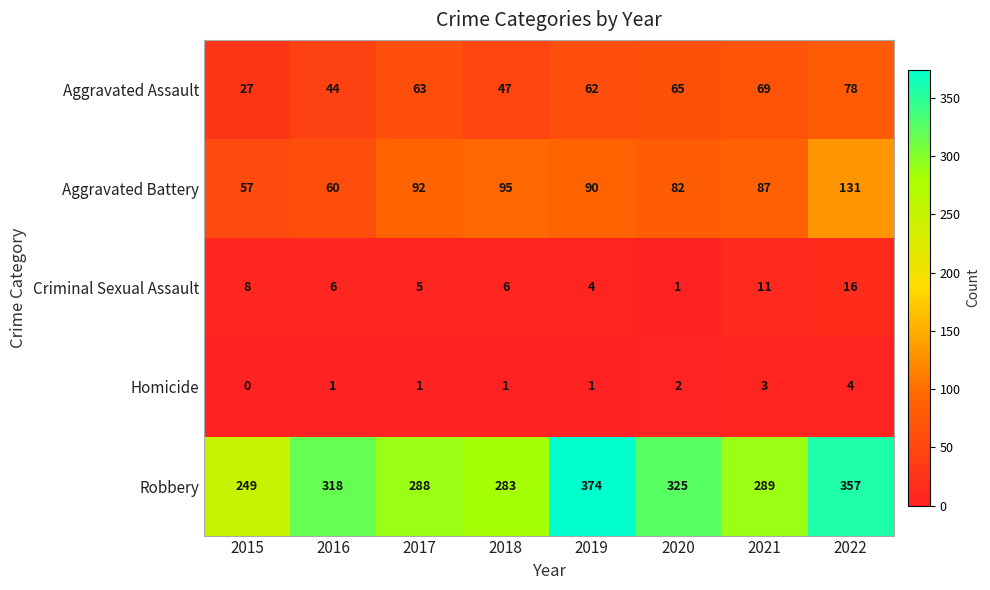

At which label does Criminal Sexual Assault reach its peak?

2022